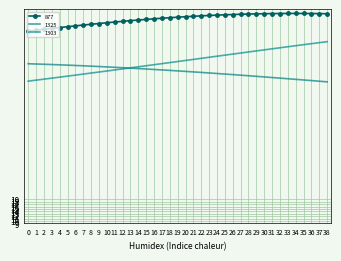

Reading left to right, what are all the values shown in this chart?

877: 88.9	89.3	89.7	90.1	90.4	90.8	91.1	91.5	91.8	92.1	92.4	92.7	93.0	93.3	93.6	93.8	94.1	94.3	94.5	94.7	94.9	95.1	95.3	95.5	95.6	95.7	95.8	96.0	96.0	96.1	96.2	96.2	96.3	96.3	96.3	96.3	96.3	96.2	96.2
1303: 68.2	68.6	69.0	69.4	69.8	70.2	70.7	71.1	71.5	71.9	72.4	72.8	73.2	73.7	74.1	74.5	75.0	75.4	75.9	76.3	76.8	77.2	77.6	78.1	78.5	79.0	79.4	79.8	80.3	80.7	81.2	81.6	82.0	82.5	82.9	83.3	83.7	84.2	84.6
1325: 75.4	75.3	75.2	75.1	74.9	74.8	74.7	74.5	74.4	74.2	74.1	73.9	73.7	73.6	73.4	73.2	73.0	72.8	72.6	72.4	72.2	72.0	71.8	71.6	71.3	71.1	70.9	70.6	70.4	70.2	69.9	69.7	69.4	69.2	68.9	68.7	68.4	68.1	67.9